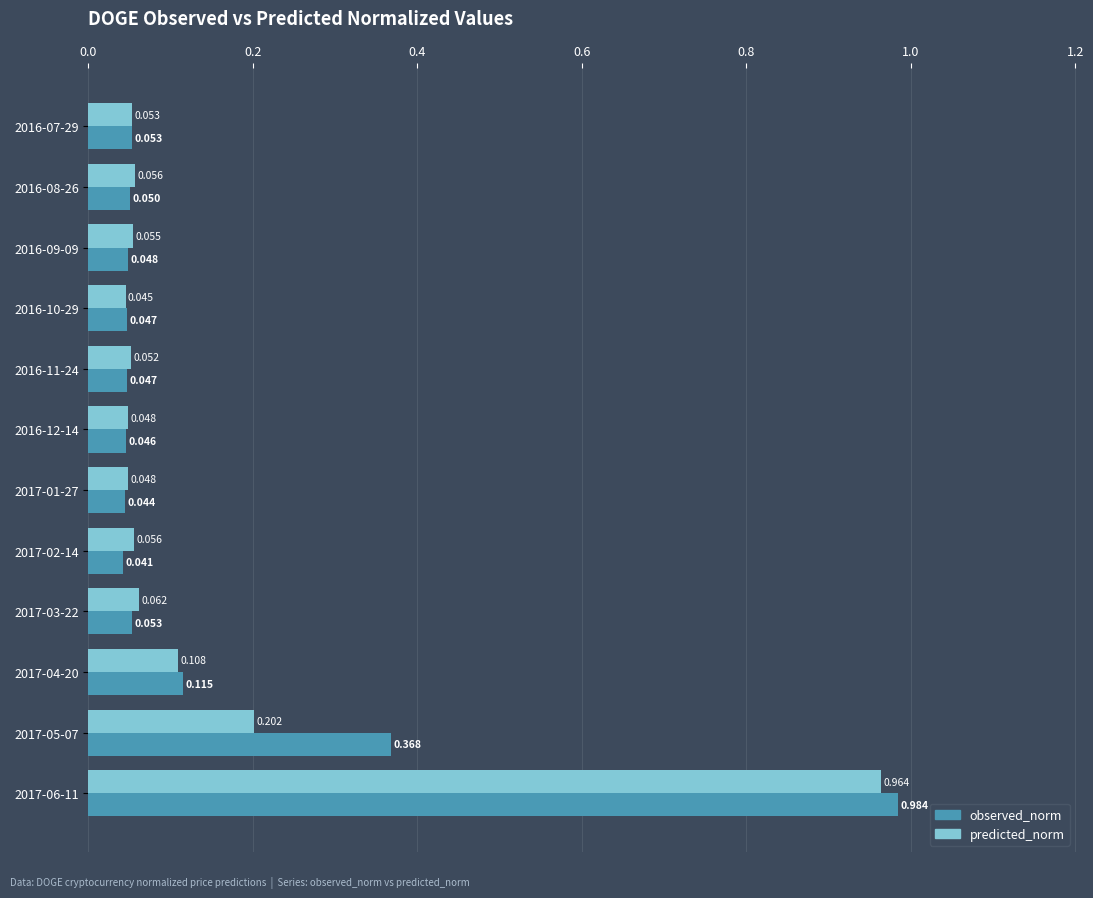

What are all the series names shown in the legend?

observed_norm, predicted_norm